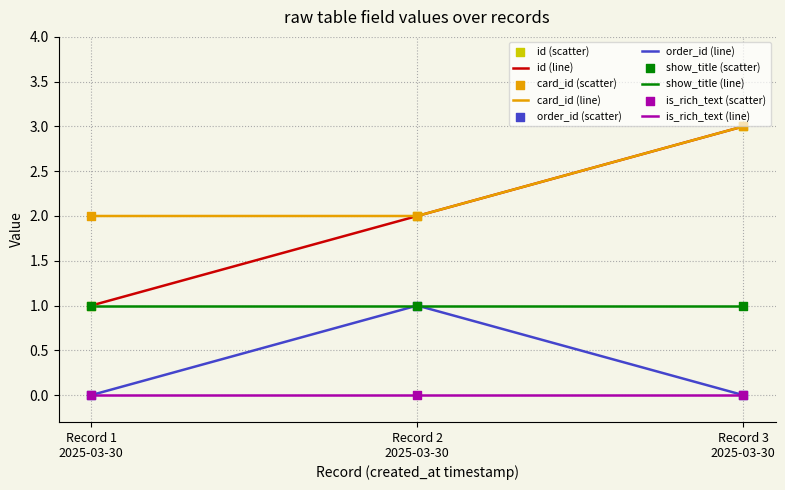

At how many categories does at least one series exceed 0?

3